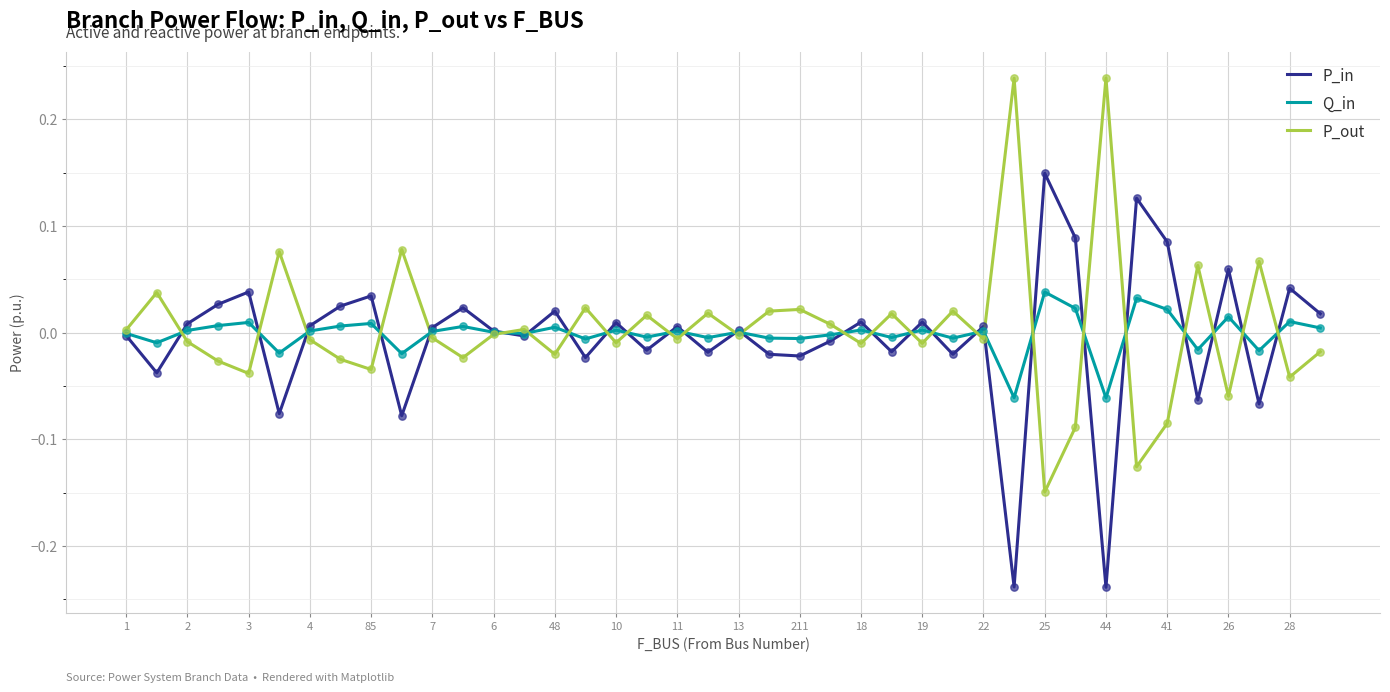

List the series in order of their peak value, highest first.

P_out, P_in, Q_in